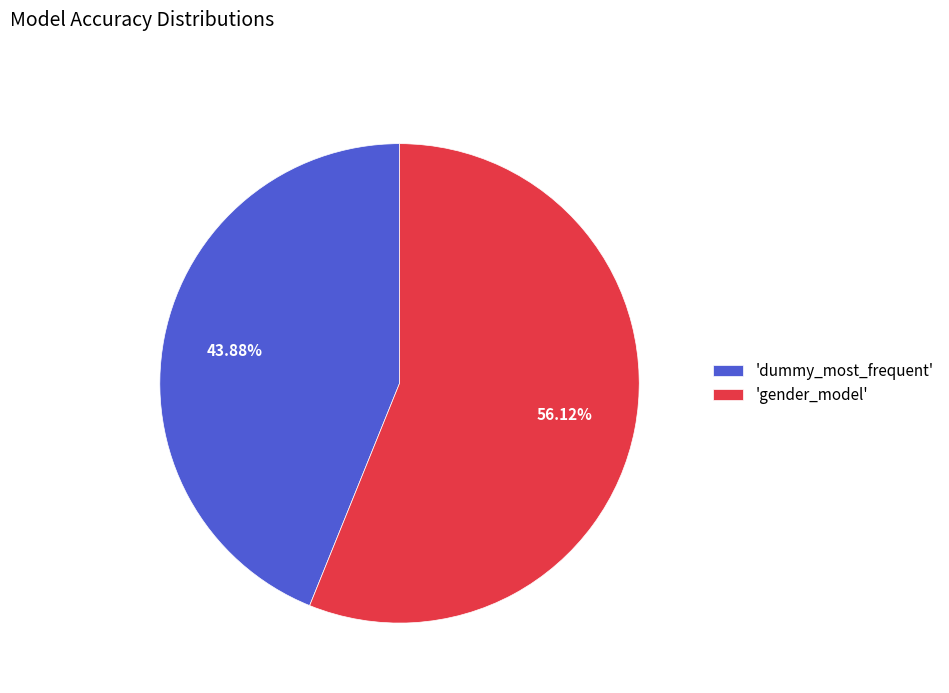

Rank the categories by value from highest to lowest.

'gender_model', 'dummy_most_frequent'